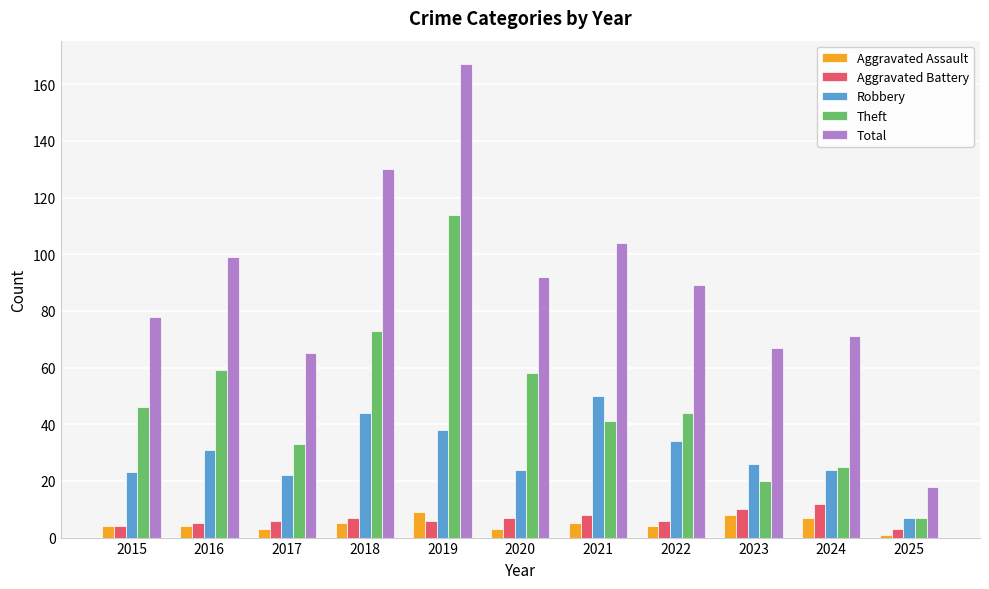

Which label corresponds to the smallest value in the chart?

2025